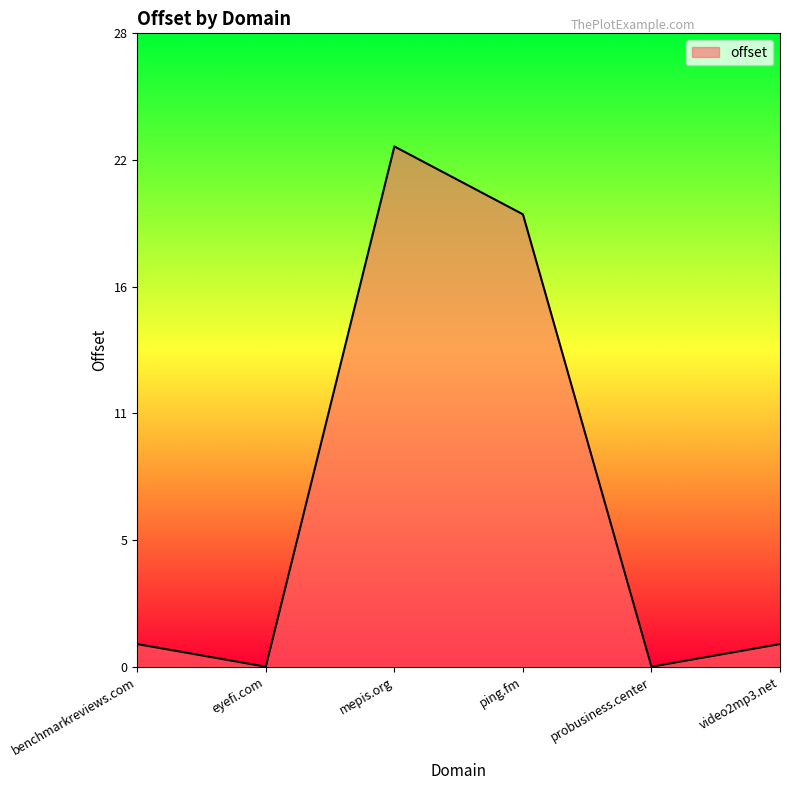

Is this an area chart (filled region under the line)?

Yes